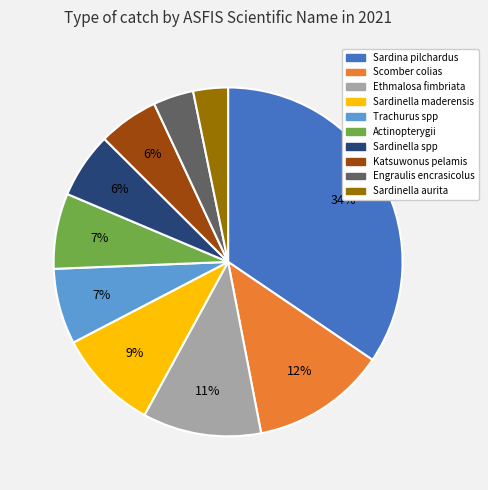

To the nearest percent, what is the combined percentage of Ethmalosa fimbriata and Sardinella maderensis?

20%